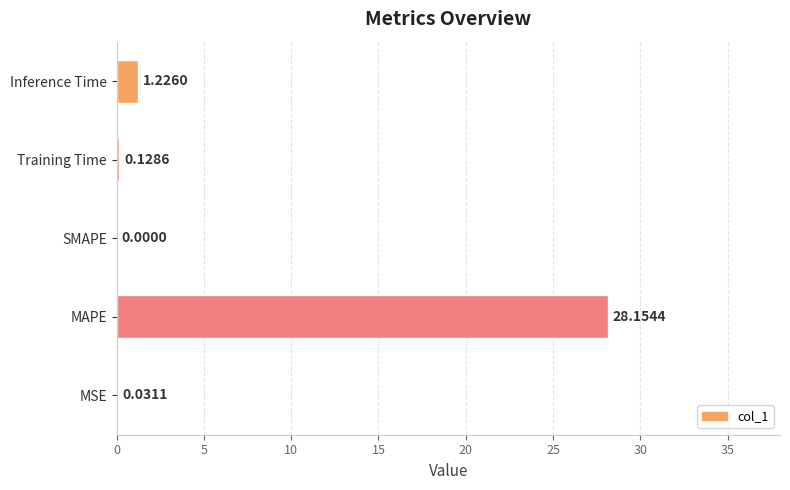

Which category has the highest value across all series?

MAPE